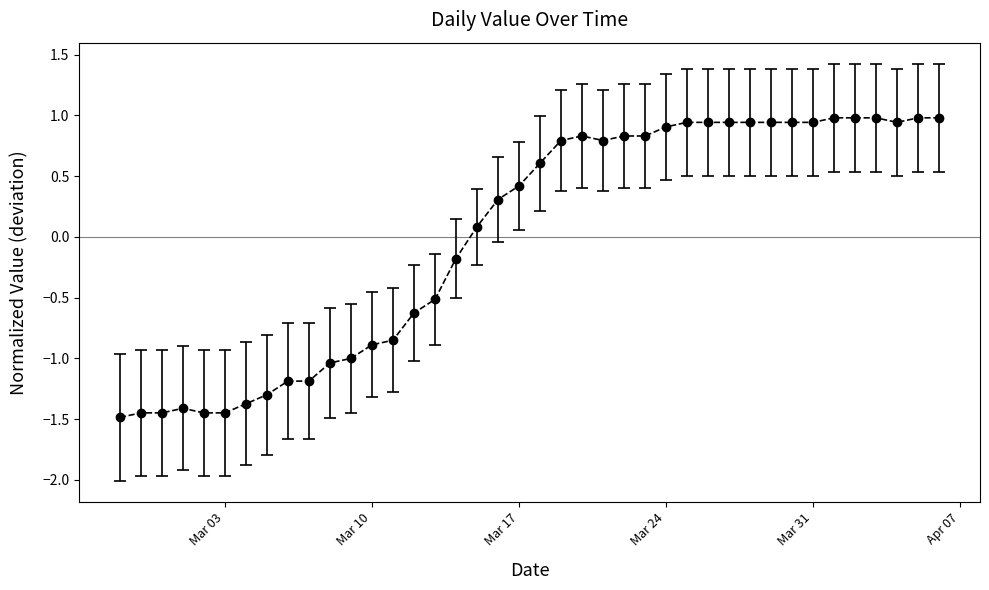

What is the difference between the maximum and minimum values?

2.5